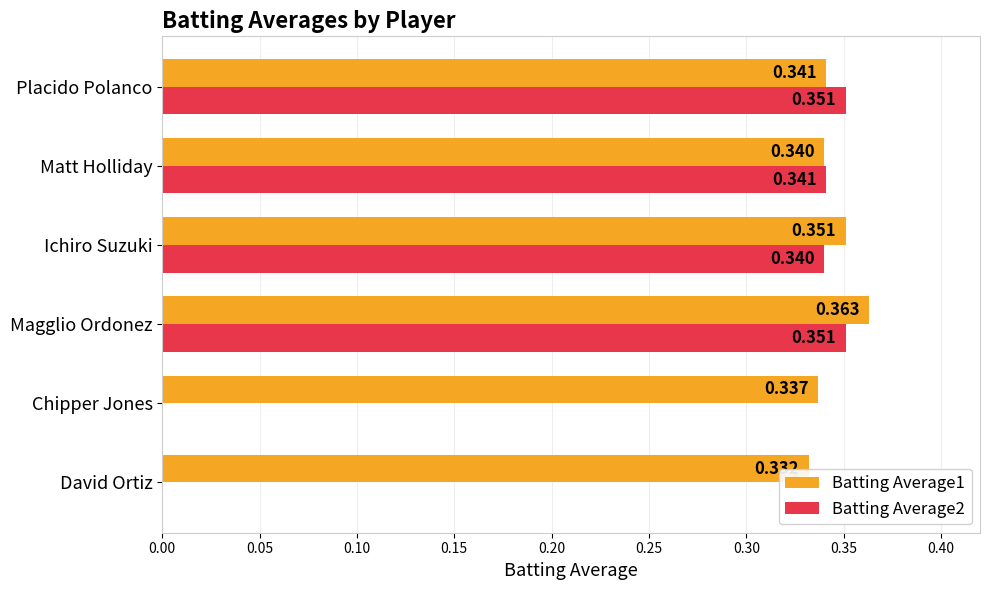

Which category has the highest value across all series?

Magglio Ordonez